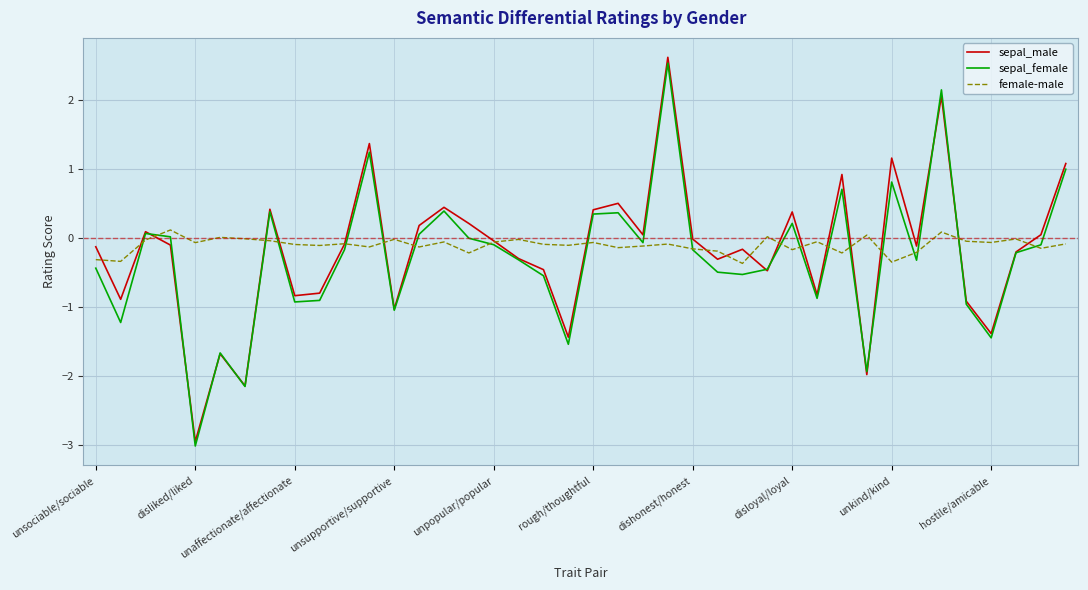

What is the minimum value for sepal_male?

-2.9